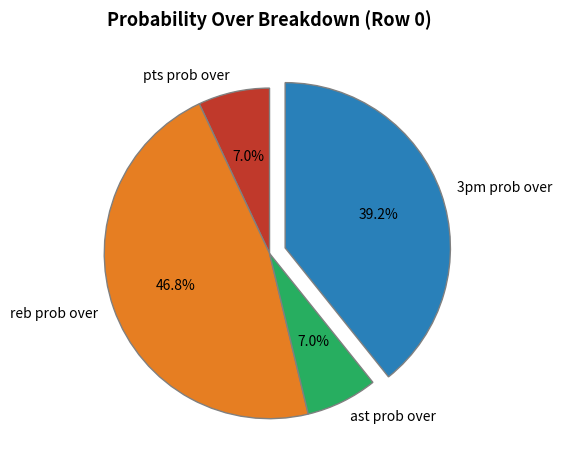

Do reb prob over and ast prob over together represent more than half of the pie?

Yes